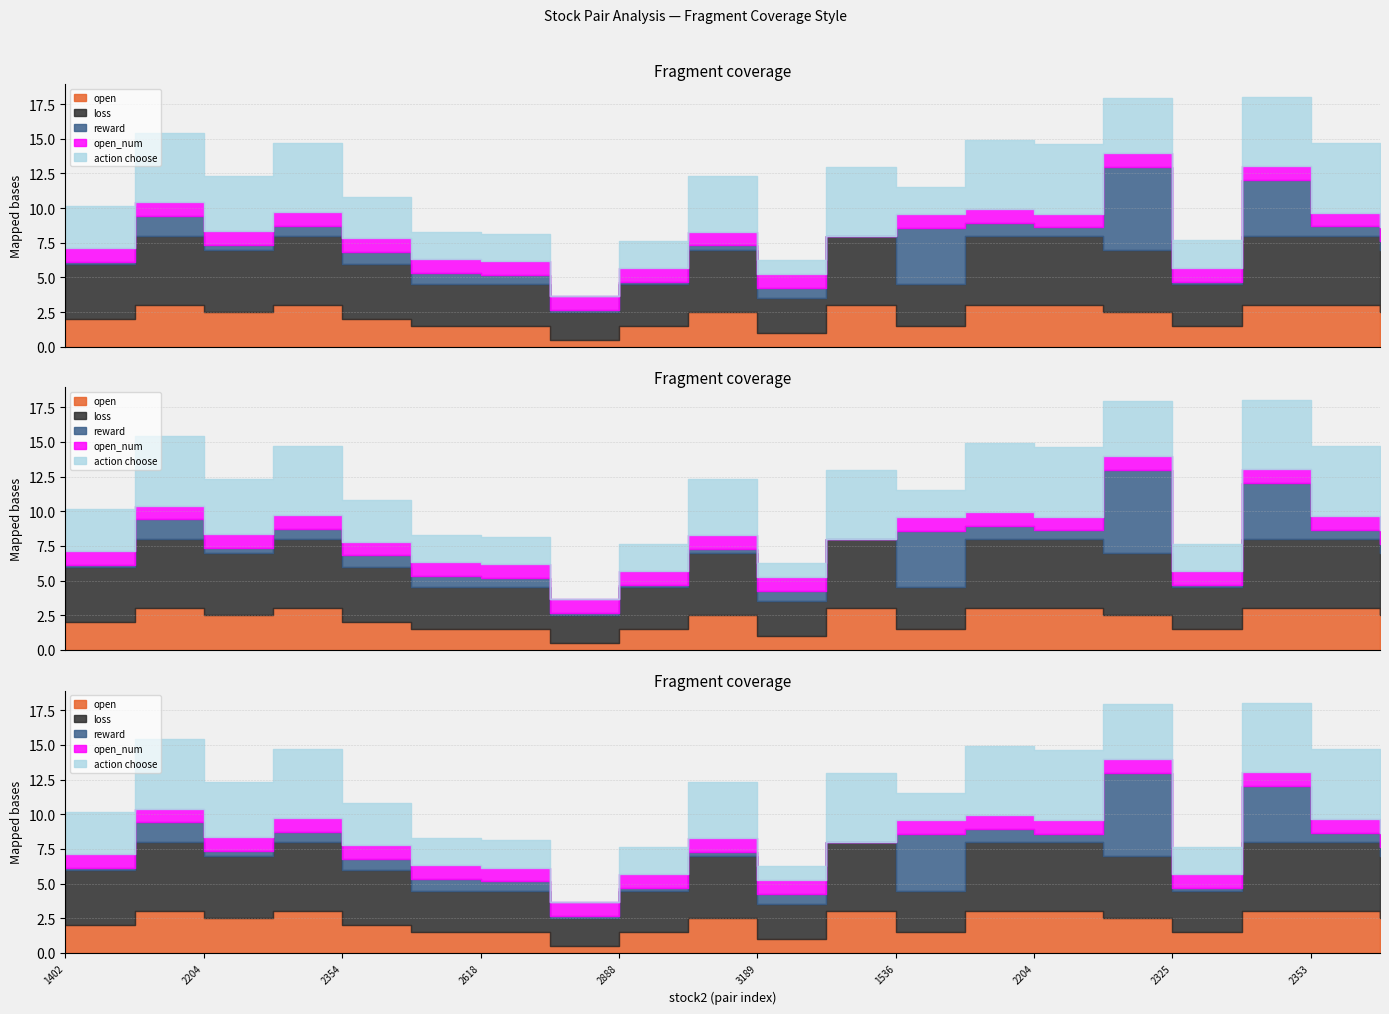

Reading right to left, list all the values displayed in this chart.

open: 2356=2.5	2353=3.0	2345=3.0	2325=1.5	2308=2.5	2204=3.0	1909=3.0	1536=1.5	3702=3.0	3189=1.0	2892=2.5	2888=1.5	2887=0.5	2618=1.5	2542=1.5	2354=2.0	2324=3.0	2204=2.5	1434=3.0	1402=2.0
loss: 2356=4.5	2353=5.0	2345=5.0	2325=3.0	2308=4.5	2204=5.0	1909=5.0	1536=3.0	3702=5.0	3189=2.5	2892=4.5	2888=3.0	2887=2.0	2618=3.0	2542=3.0	2354=4.0	2324=5.0	2204=4.5	1434=5.0	1402=4.0
reward: 2356=0.7	2353=0.7	2345=4.0	2325=0.2	2308=6.0	2204=0.6	1909=0.9	1536=4.1	3702=0.0	3189=0.7	2892=0.3	2888=0.2	2887=0.1	2618=0.7	2542=0.8	2354=0.8	2324=0.7	2204=0.3	1434=1.4	1402=0.1
open_num: 2356=1.0	2353=1.0	2345=1.0	2325=1.0	2308=1.0	2204=1.0	1909=1.0	1536=1.0	3702=0.0	3189=1.0	2892=1.0	2888=1.0	2887=1.0	2618=1.0	2542=1.0	2354=1.0	2324=1.0	2204=1.0	1434=1.0	1402=1.0
action choose: 2356=4.0	2353=5.0	2345=5.0	2325=2.0	2308=4.0	2204=5.0	1909=5.0	1536=2.0	3702=5.0	3189=1.0	2892=4.0	2888=2.0	2887=0.0	2618=2.0	2542=2.0	2354=3.0	2324=5.0	2204=4.0	1434=5.0	1402=3.0